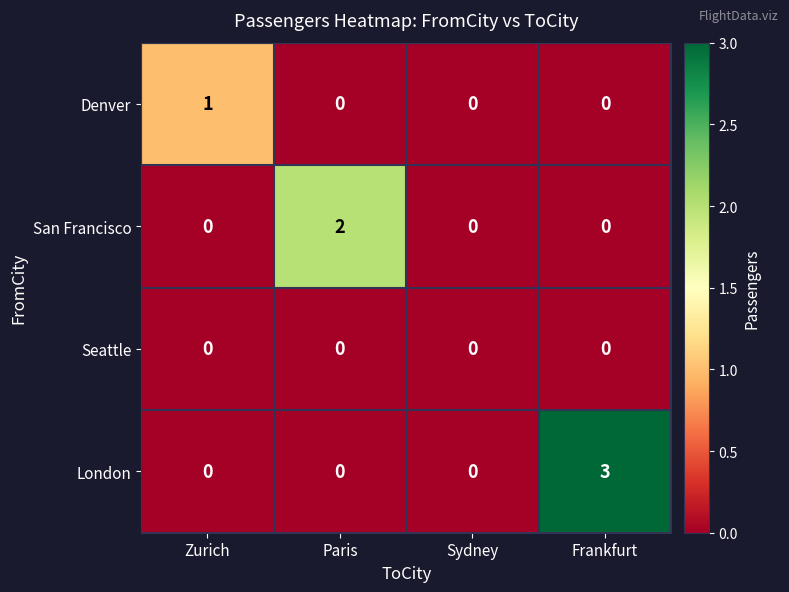

Is it true that Seattle equals 0 at Sydney?

True